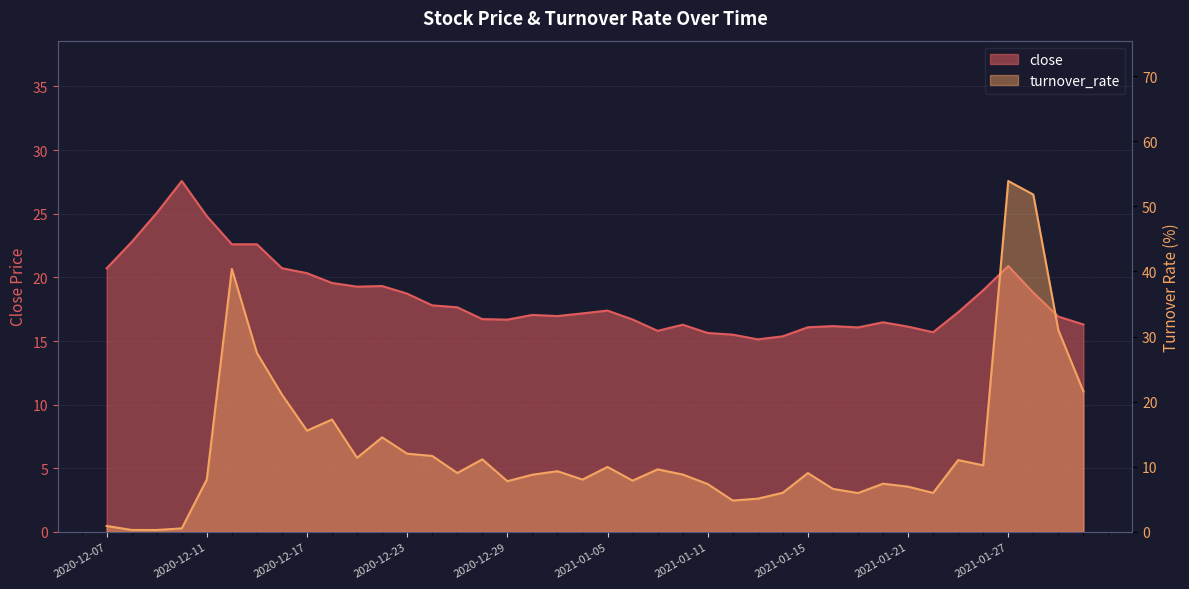

What is the difference between the turnover_rate values at 2021-01-25 and 2021-01-07?

1.4